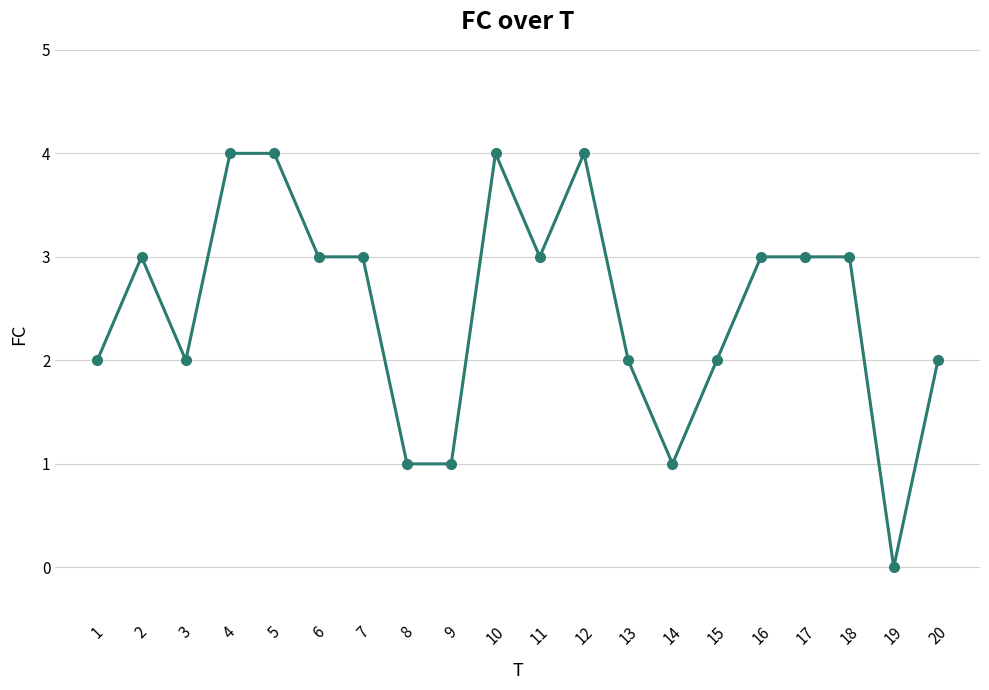

Approximately how many times larger is the value at 14 compared to 13?

0.5